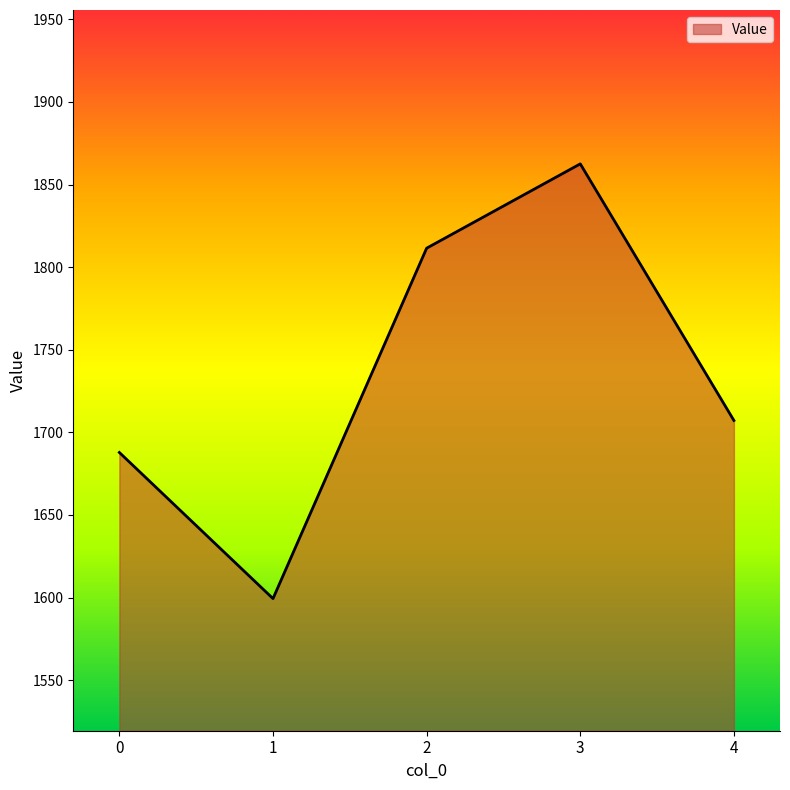

Does the chart have visible grid lines?

No